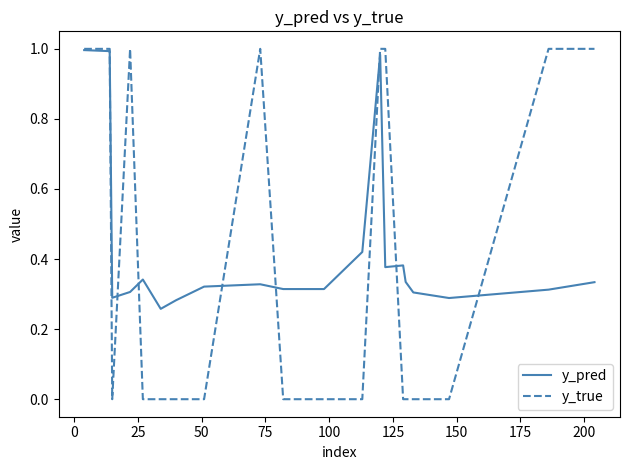

What is the sum of all y_true values?

8.0